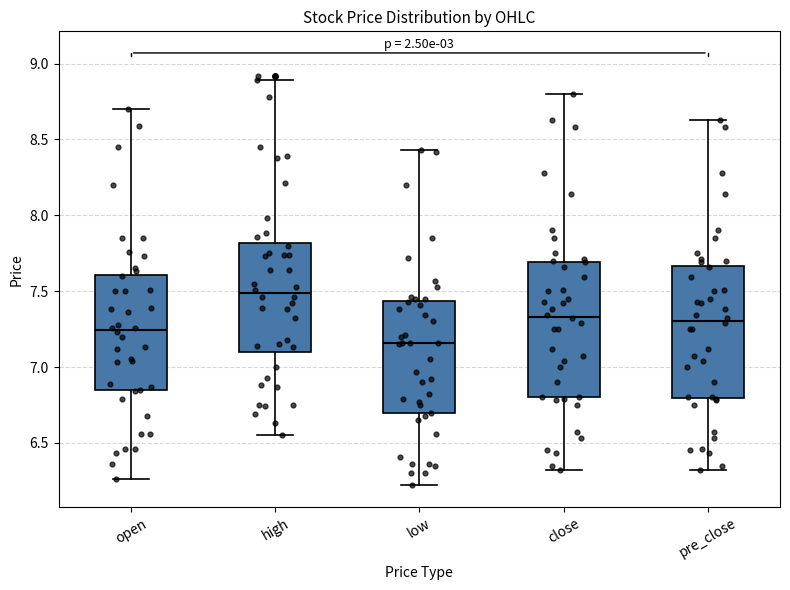

Which box's median line is the highest?

high